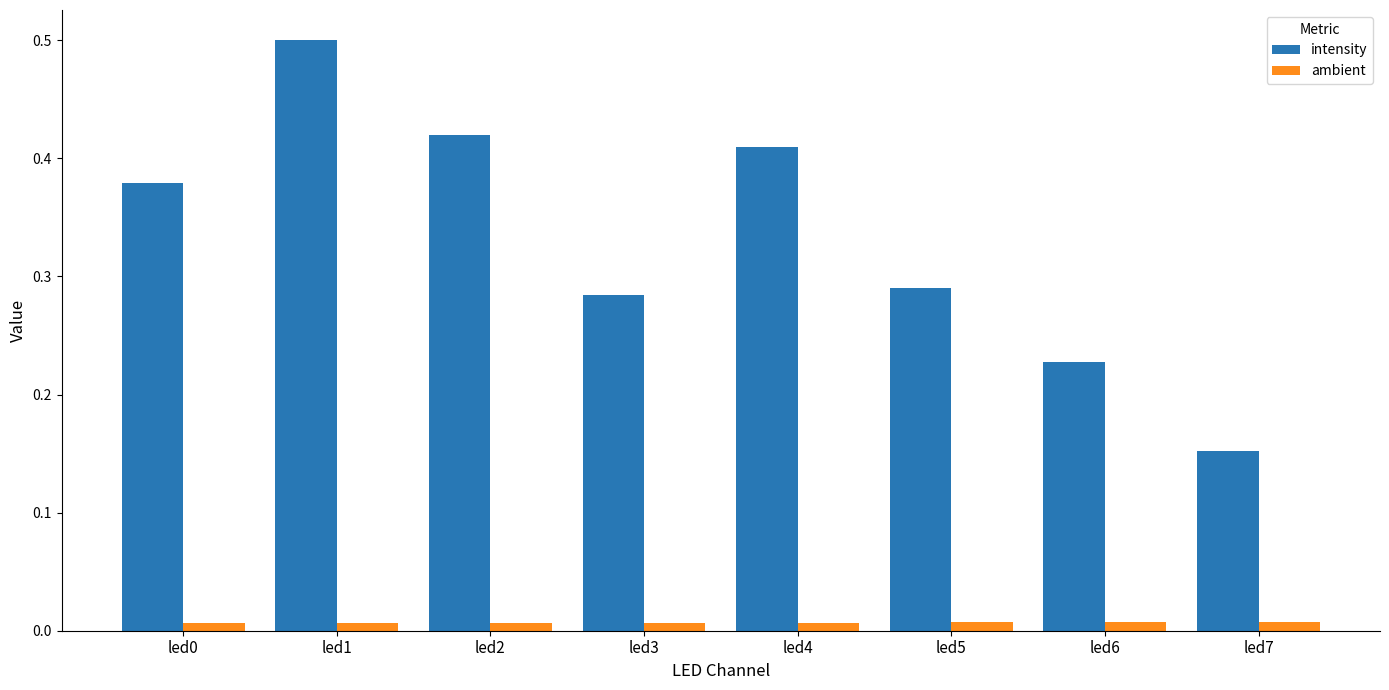

How many data points does each series have?

8